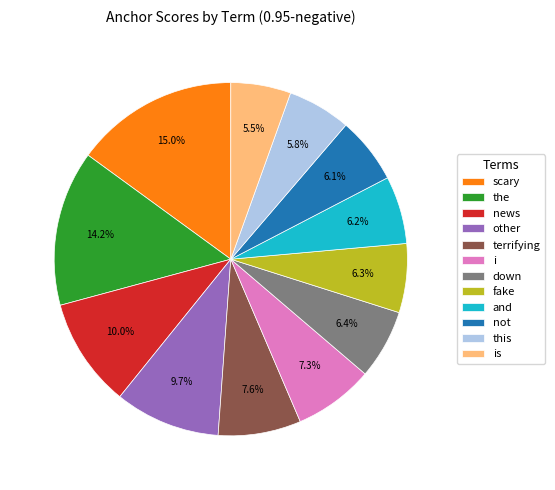

What percentage is the scary slice, to the nearest percent?

15%